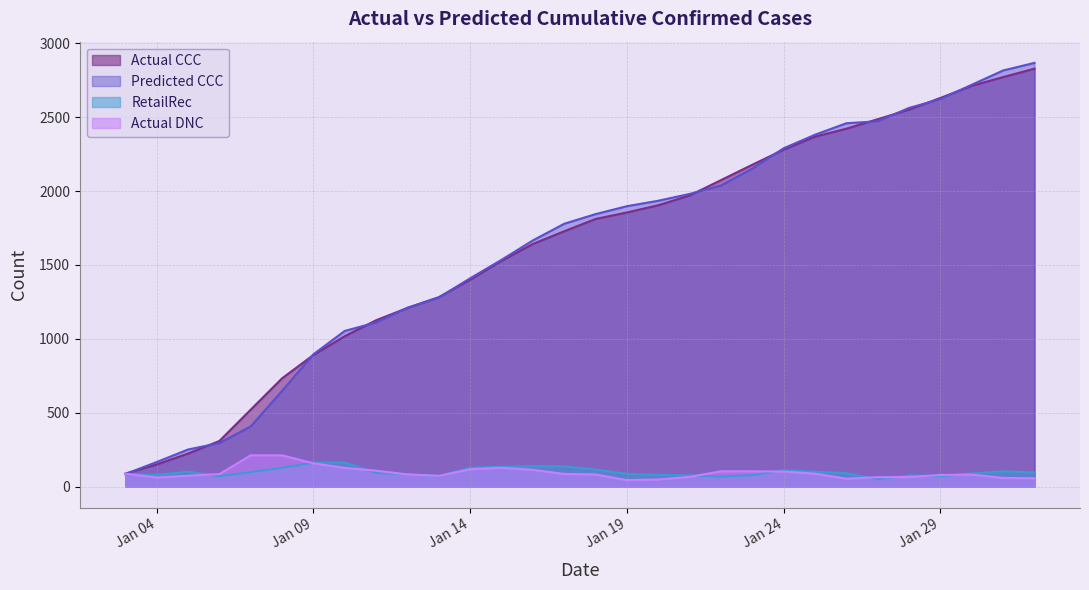

What is the label of the 5th point from the right?

2021-01-28